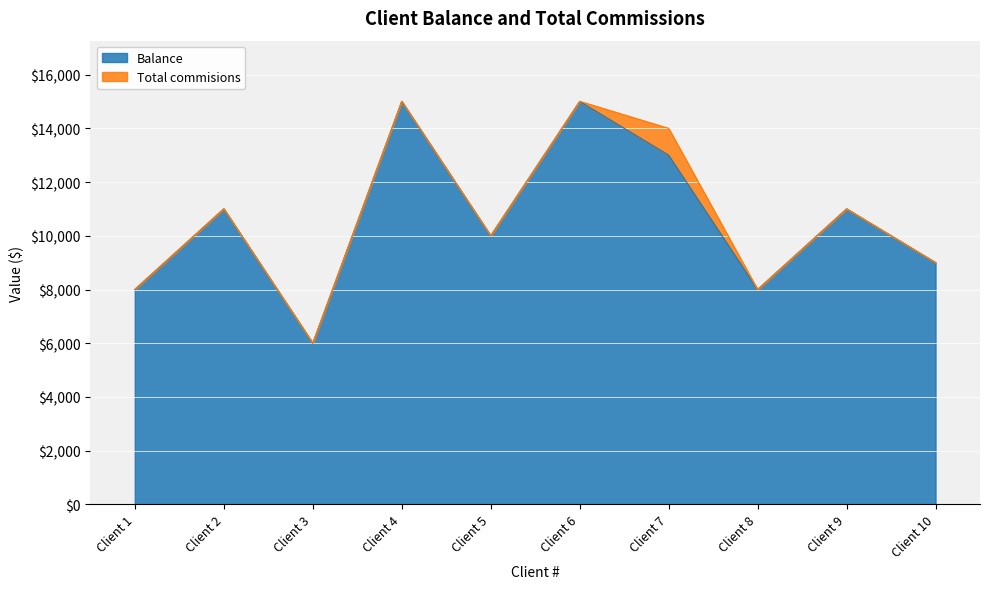

What is the minimum value for Balance?

6000